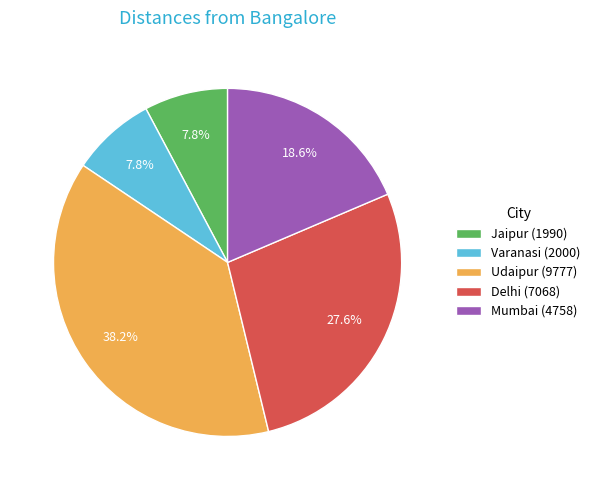

What is the largest slice in the pie chart?

Udaipur